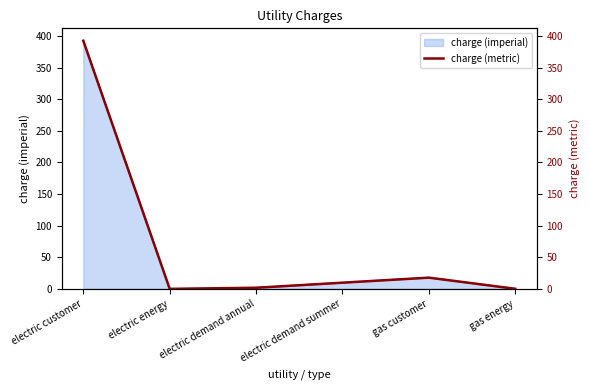

Where is the first local maximum?

gas customer